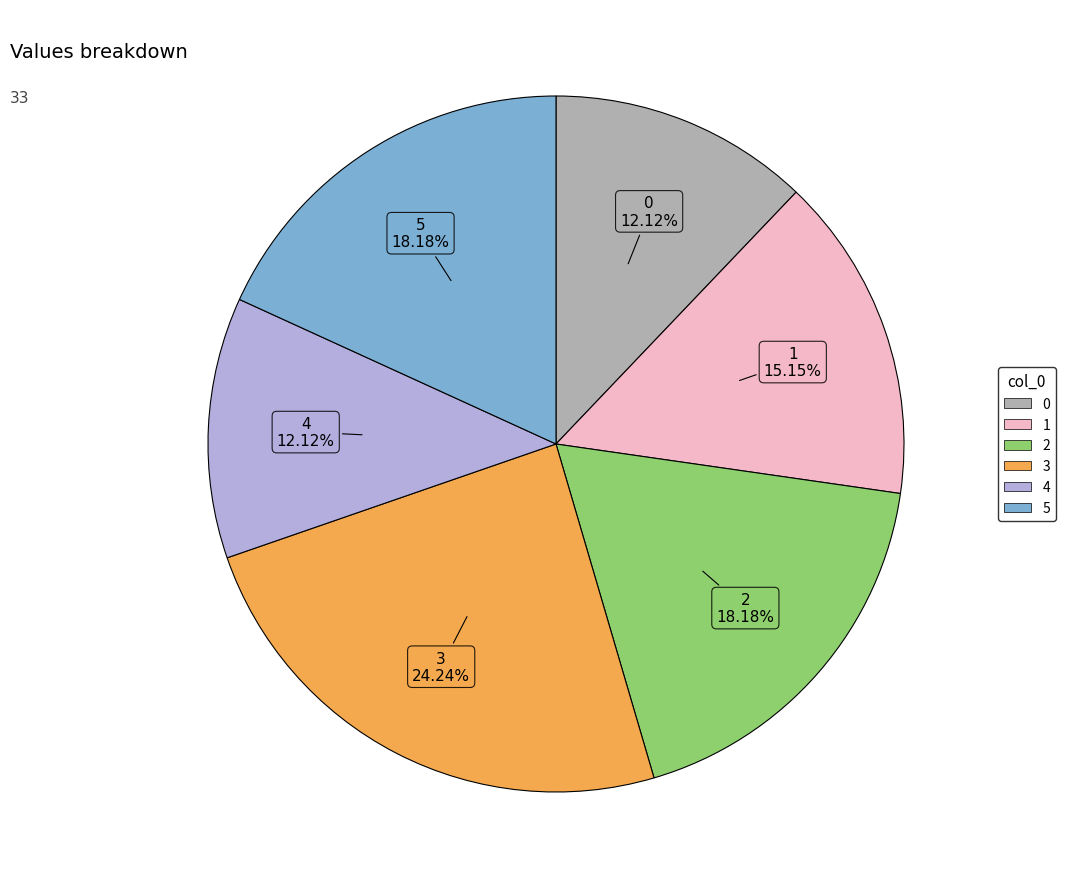

To the nearest percent, what portion does 4 represent?

12%